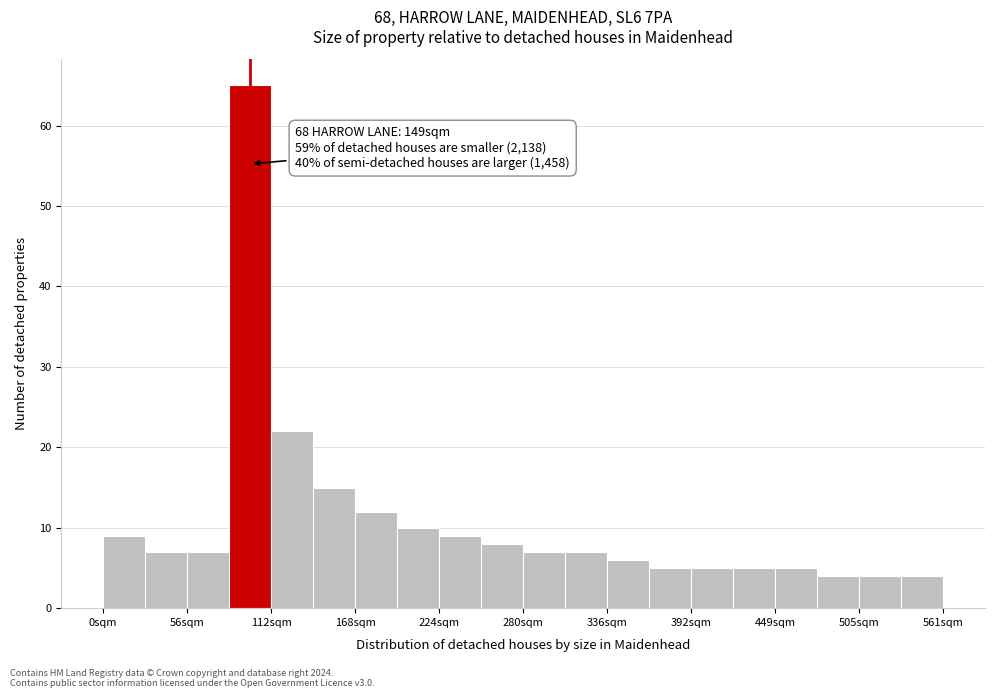

Around what value on the x-axis is the tallest bar? Give the approximate position of its centre, as read against the axis.

100